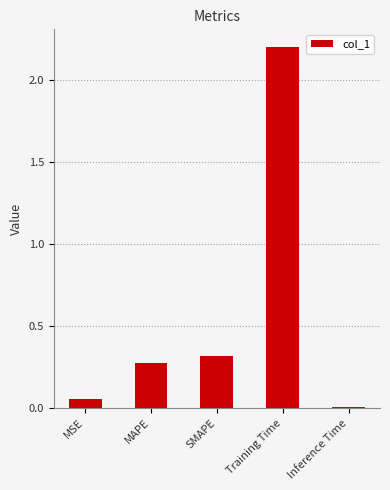

The chart shows a value of 0.1 at SMAPE. True or false?

False